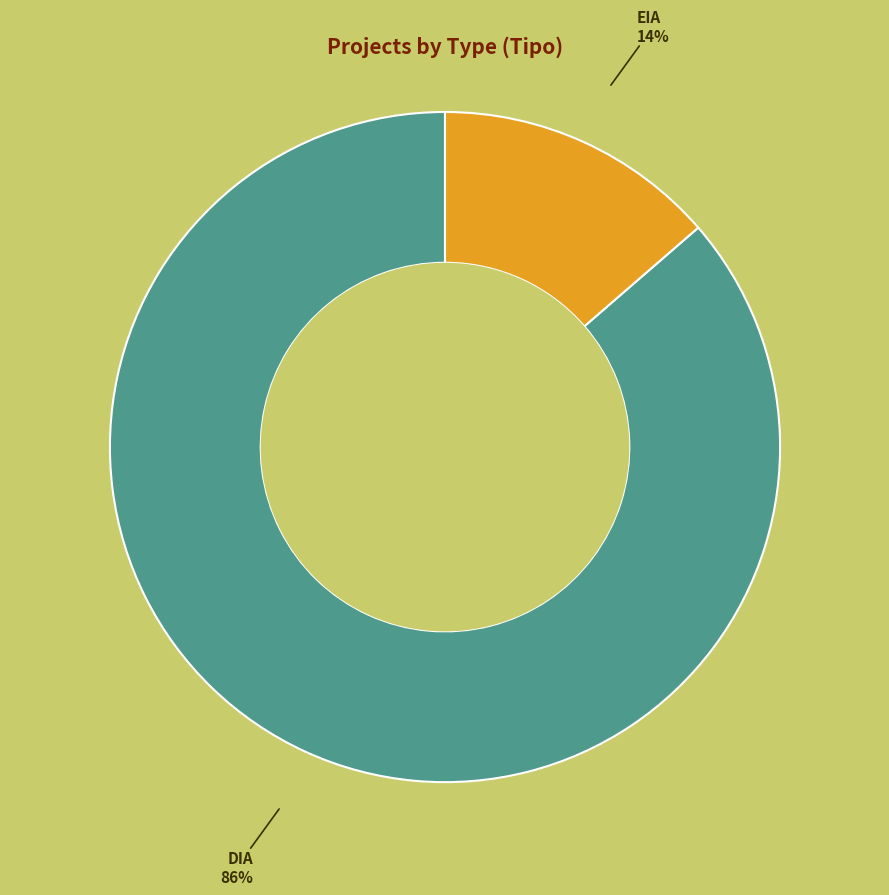

Is there a majority slice in this chart?

Yes